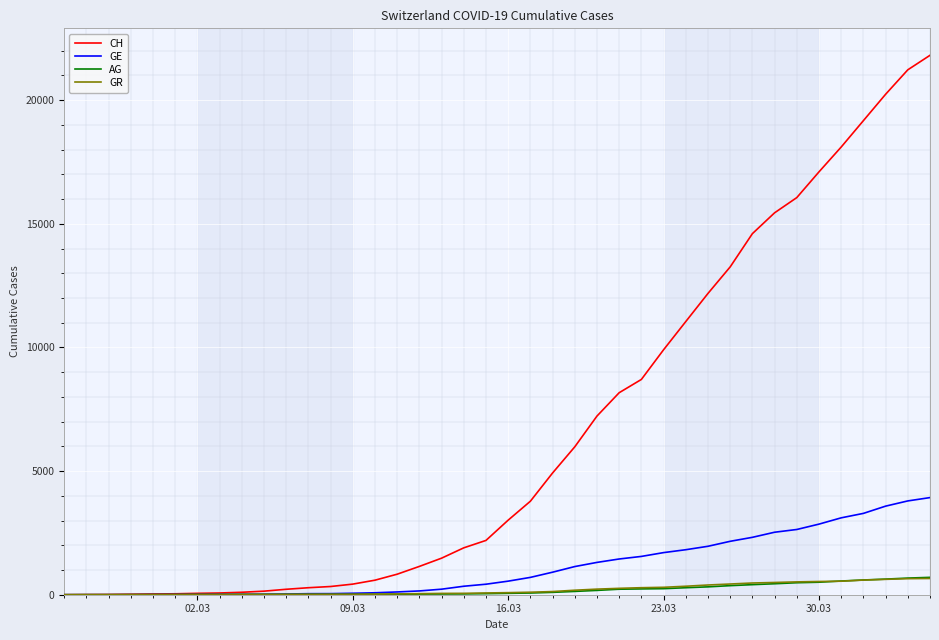

How many distinct data groups are displayed?

4